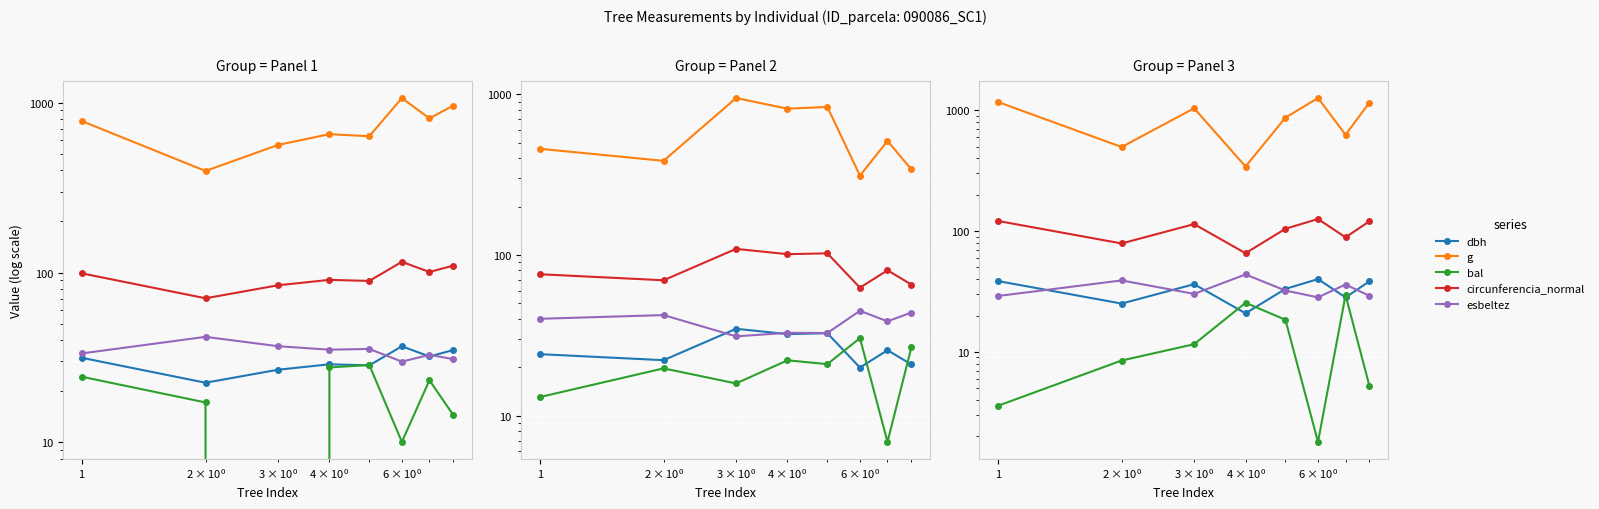

True or false: g and esbeltez intersect in this chart.

False